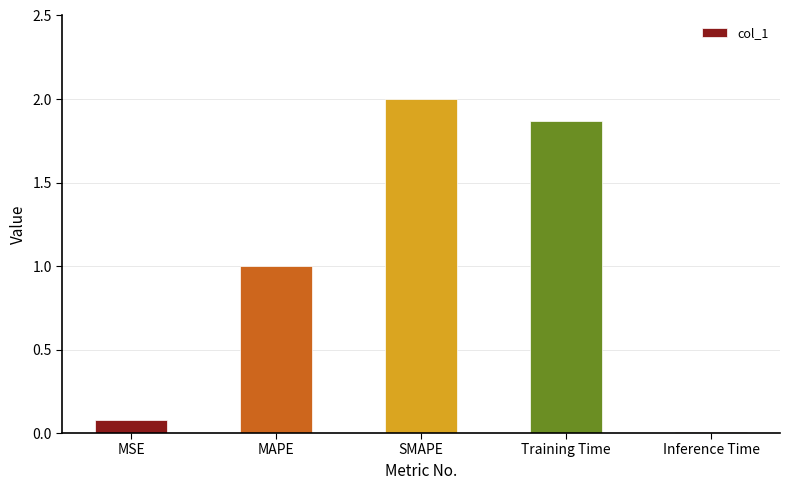

What is the sum of the values at SMAPE and Inference Time?

2.0